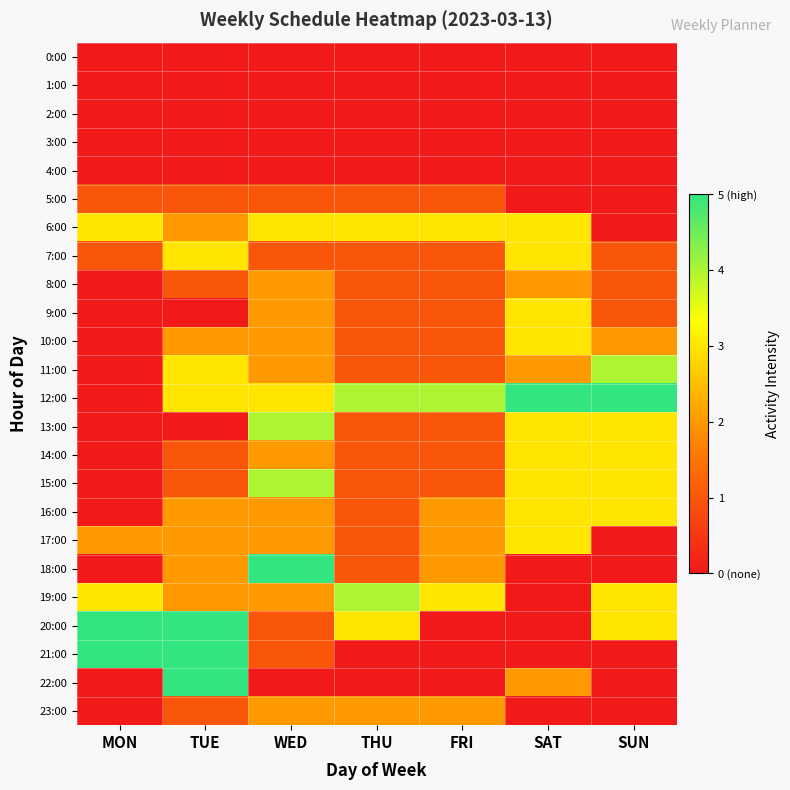

Which has a higher value, THU or MON?

THU